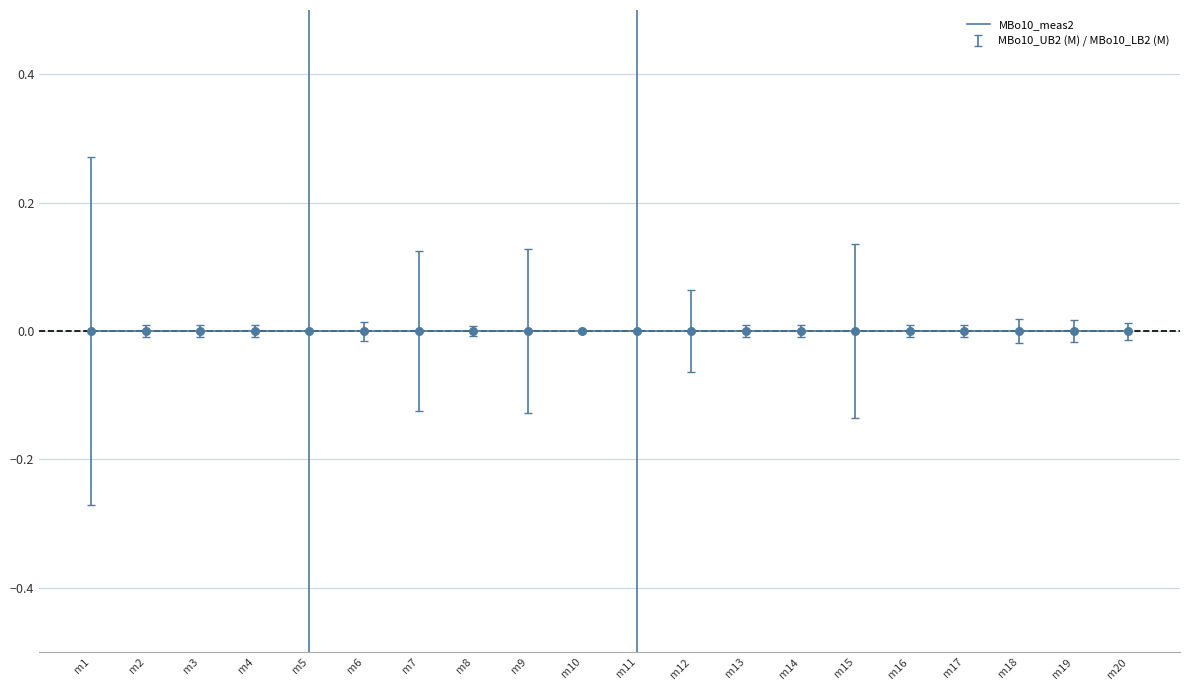

Which series reaches the maximum Y coordinate?

MBo10_UB2 (M)